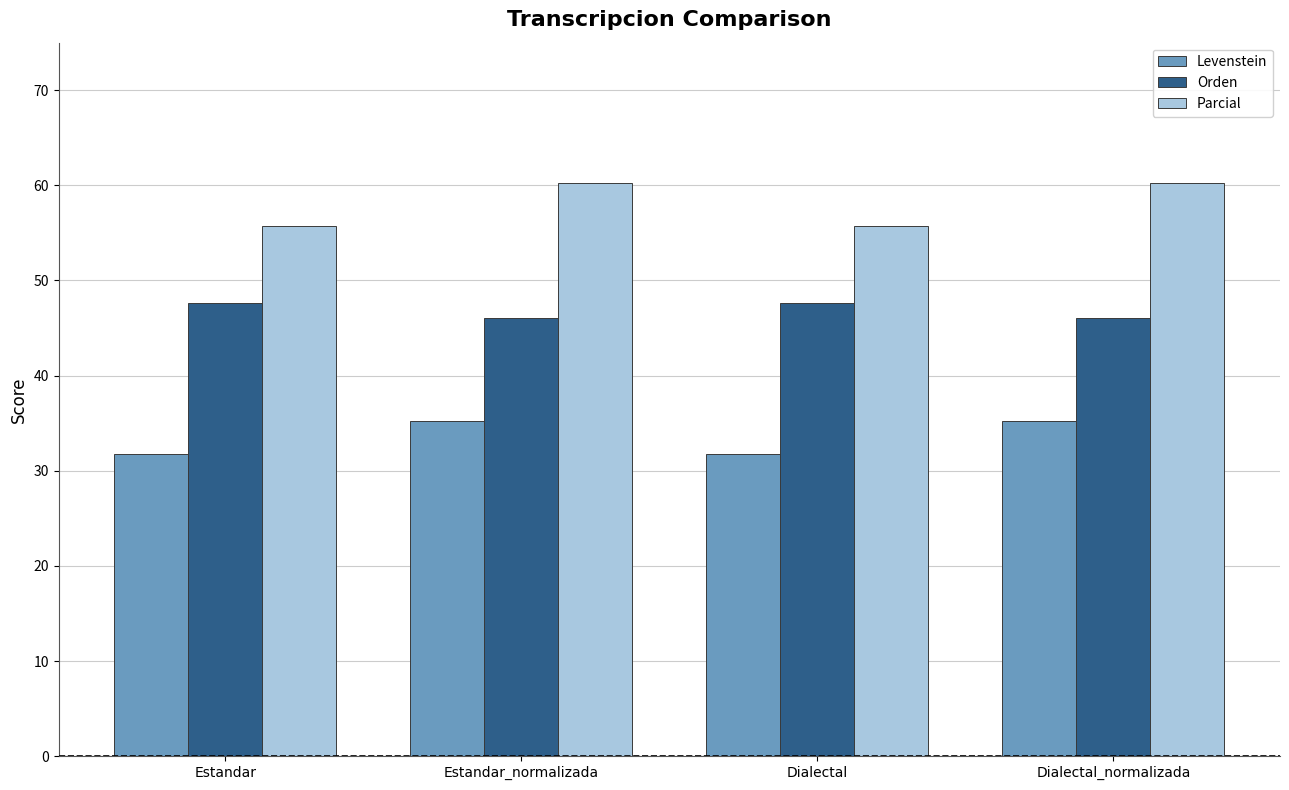

Rank the series at Estandar from highest to lowest value.

Parcial, Orden, Levenstein